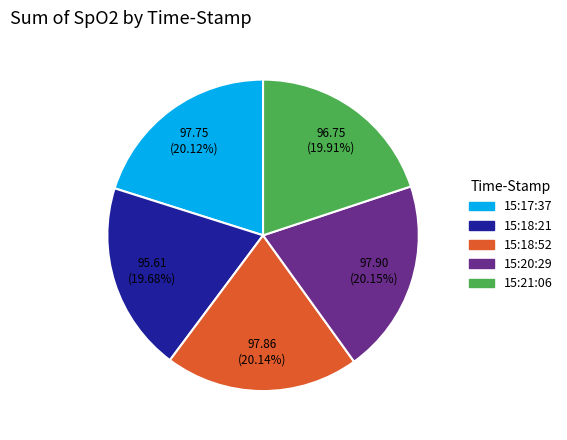

What percentage is NOT represented by 15:18:21?

80.3%